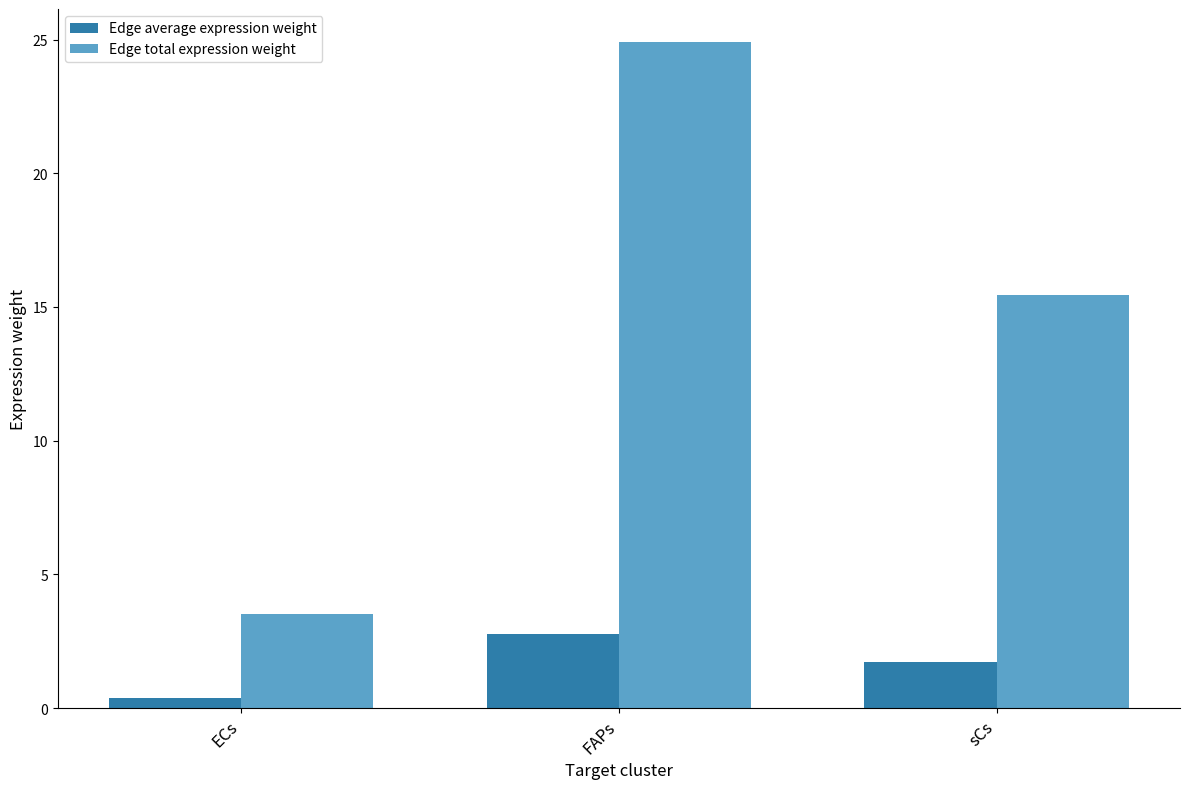

True or false: Edge average expression weight has a value of 2.8 at FAPs.

True